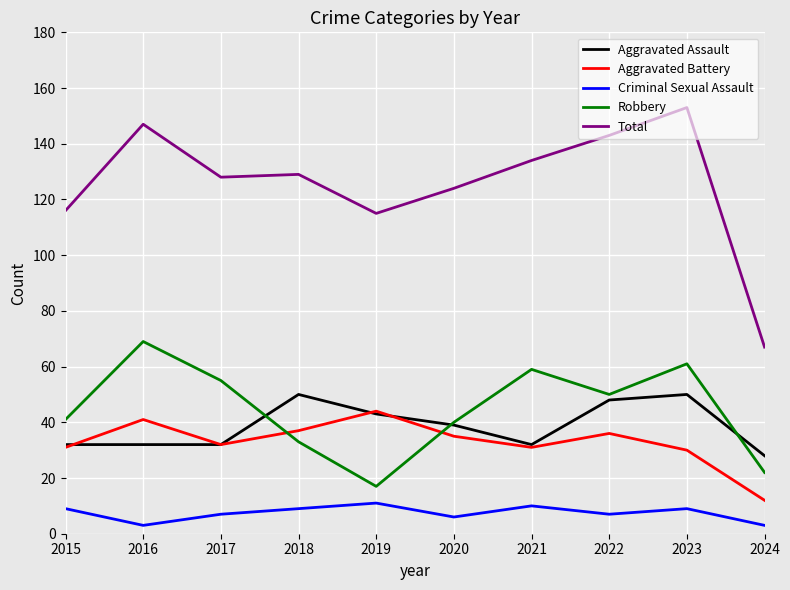

Which series has the largest range (max minus min)?

Total